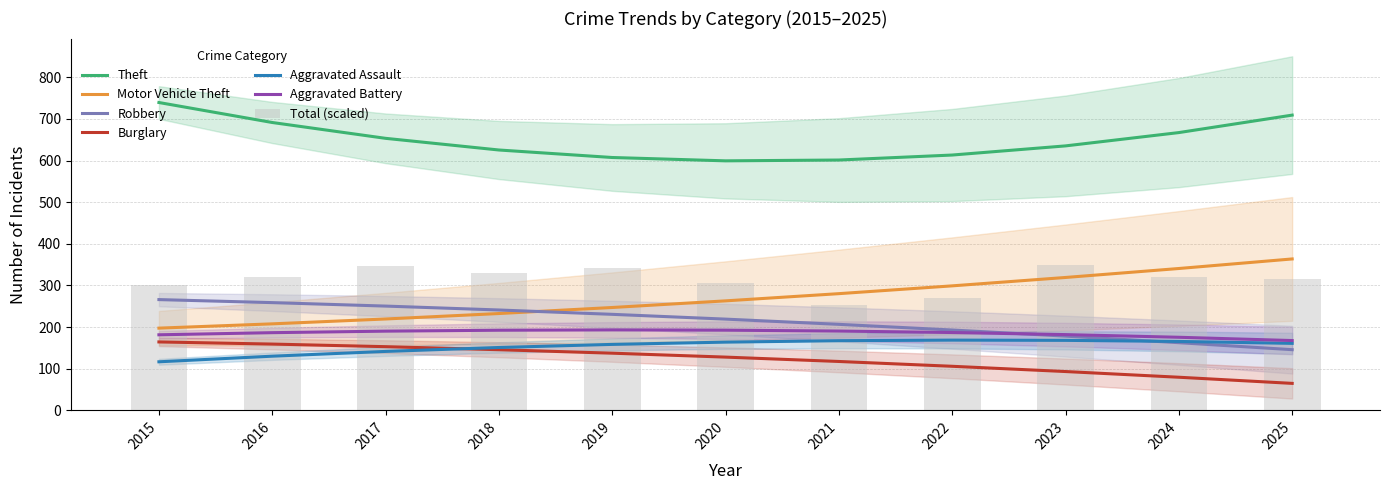

How many values in the Motor Vehicle Theft series are below 242?

5